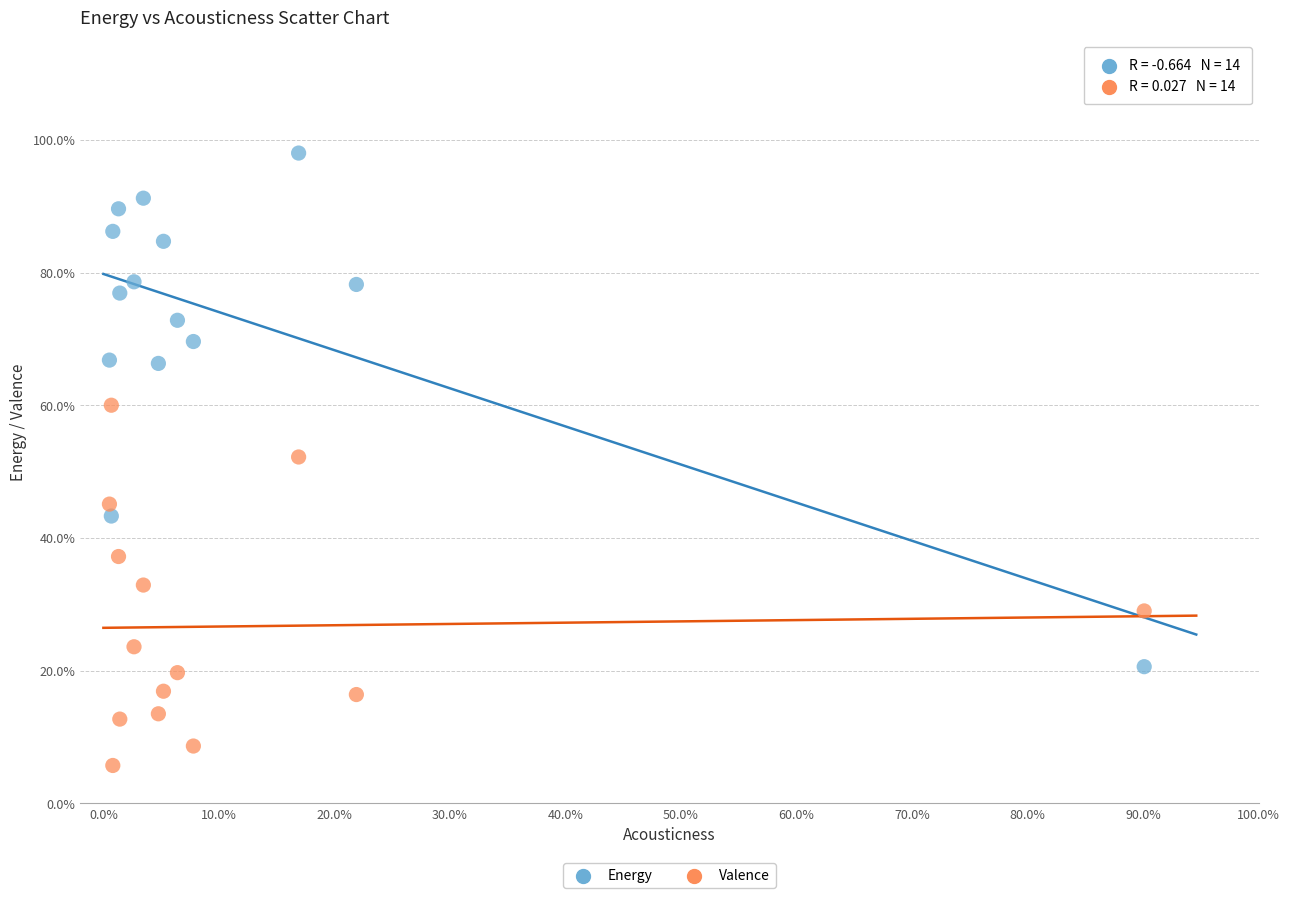

What are all the series names shown in the legend?

Energy, Valence